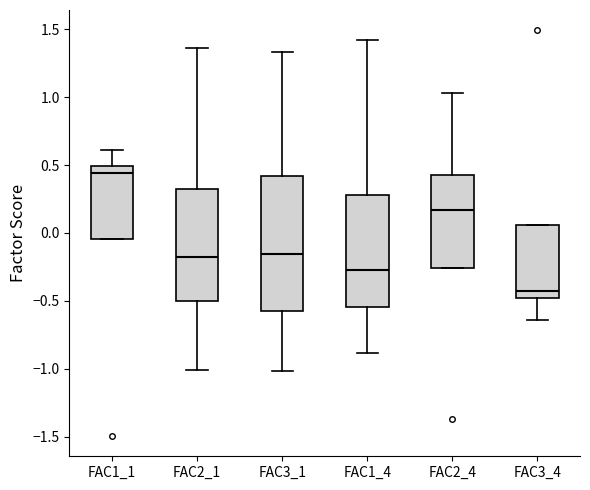

Reading left to right, transcribe this box plot: for each box, give where its median line is, the range the box spans, and where its two whiskers end, as read against the y-axis. The values are not printed on the chart, so give them approximately, as read against the axis.

FAC1_1: median 0.45, box -0.05 to 0.50, whiskers -0.05 to 0.60
FAC2_1: median -0.20, box -0.50 to 0.35, whiskers -1.00 to 1.35
FAC3_1: median -0.15, box -0.60 to 0.40, whiskers -1.00 to 1.35
FAC1_4: median -0.25, box -0.55 to 0.30, whiskers -0.90 to 1.40
FAC2_4: median 0.15, box -0.25 to 0.45, whiskers -0.25 to 1.05
FAC3_4: median -0.45, box -0.50 to 0.05, whiskers -0.65 to 0.05